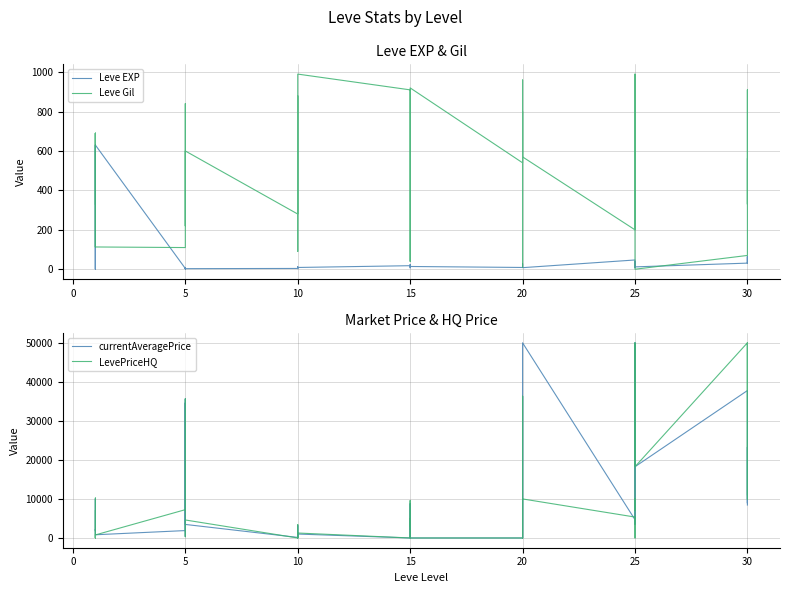

Which series has the largest total across all categories?

currentAveragePrice